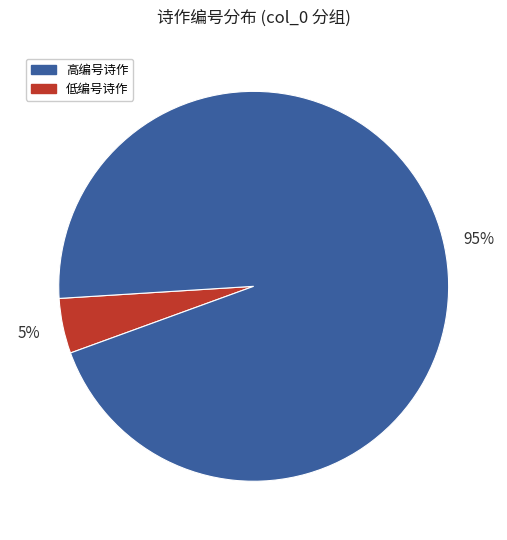

To the nearest percent, what is the average slice percentage?

50%